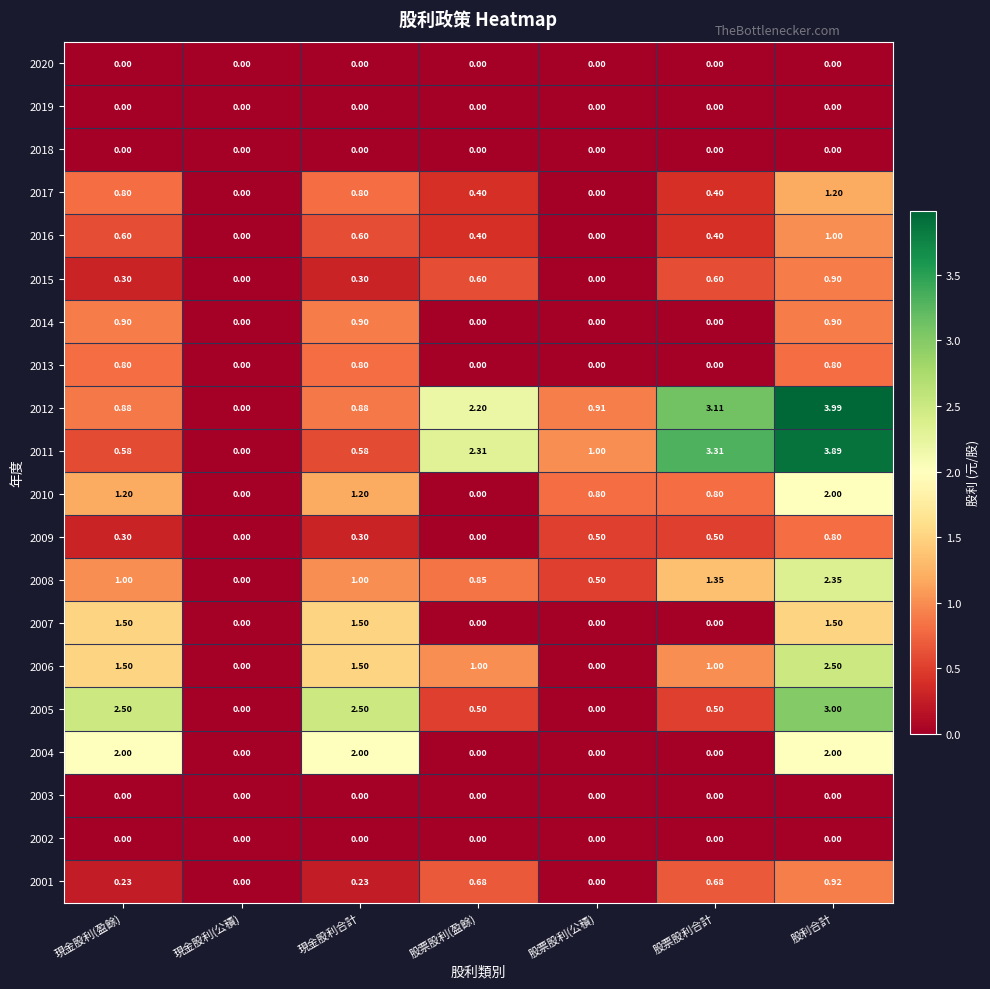

Which label corresponds to the largest value in the chart?

股利合計